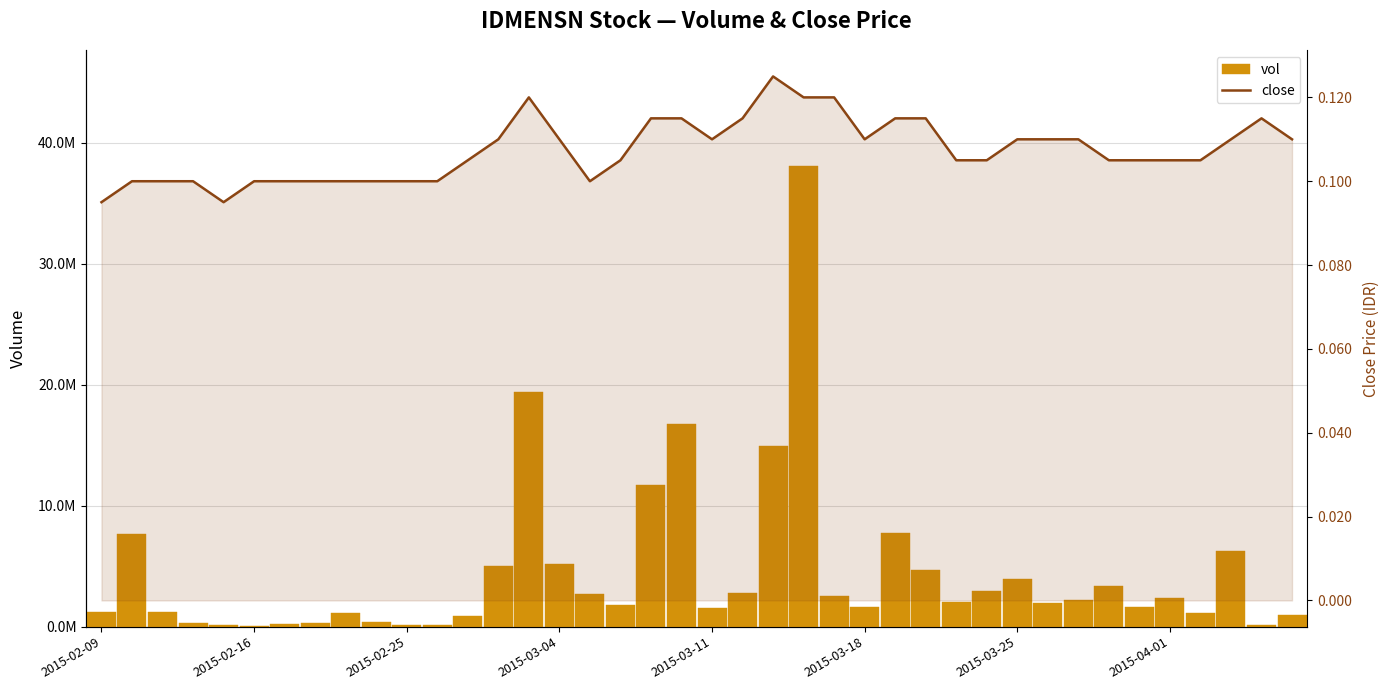

Which series has the largest range (max minus min)?

vol